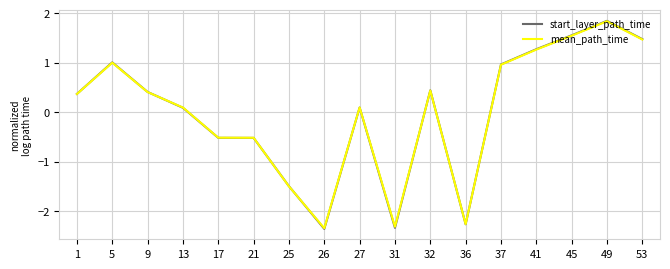

True or false: start_layer_path_time has a value of 0.1 at 13.

True